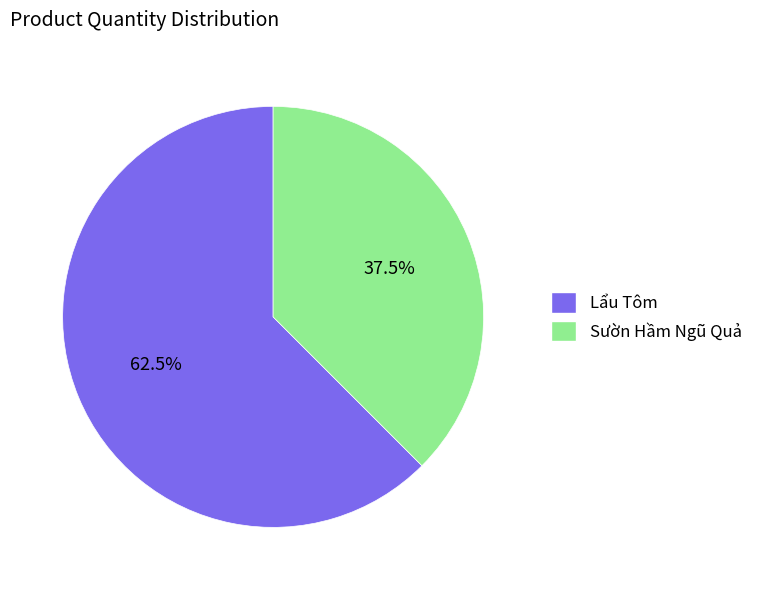

Approximately how many times larger is the value at Sườn Hầm Ngũ Quả compared to Lẩu Tôm?

0.6